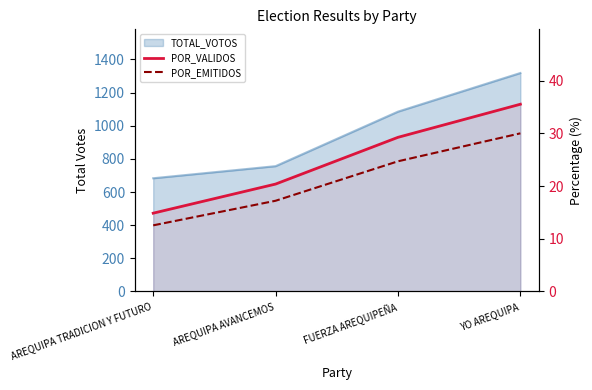

Does the chart display data point markers on the line(s)?

No